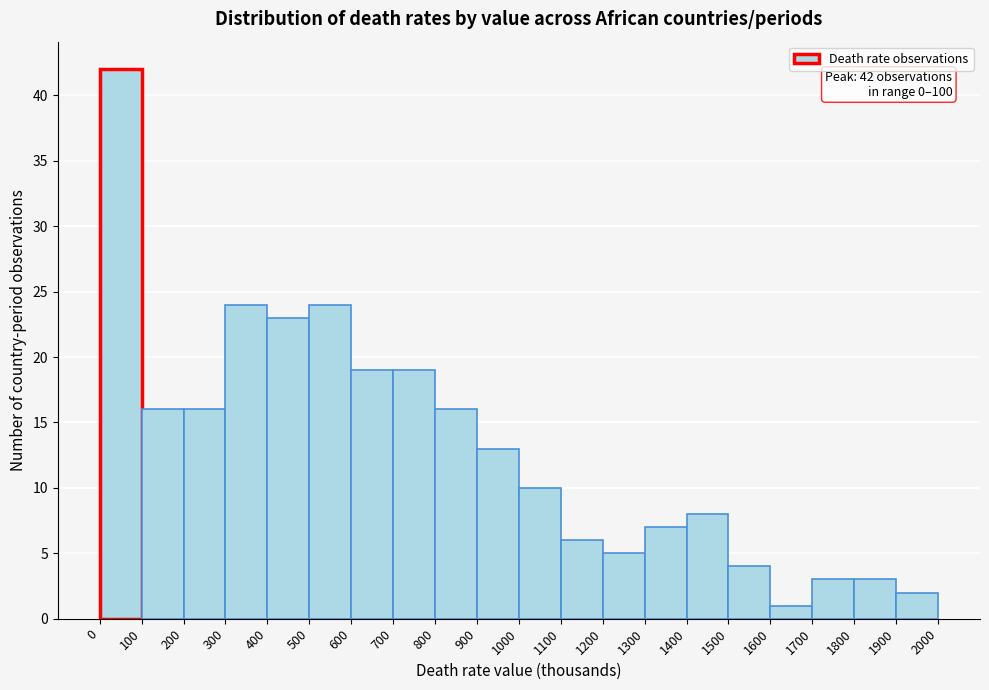

Which range on the x-axis has the tallest bar?

0 to 100